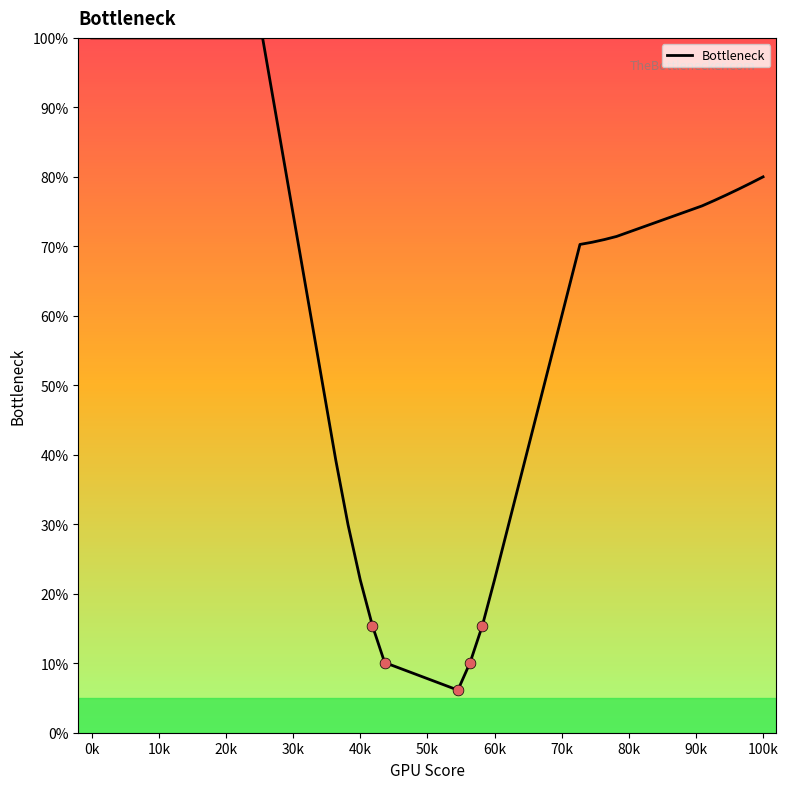

What is the smallest value displayed?

6.1